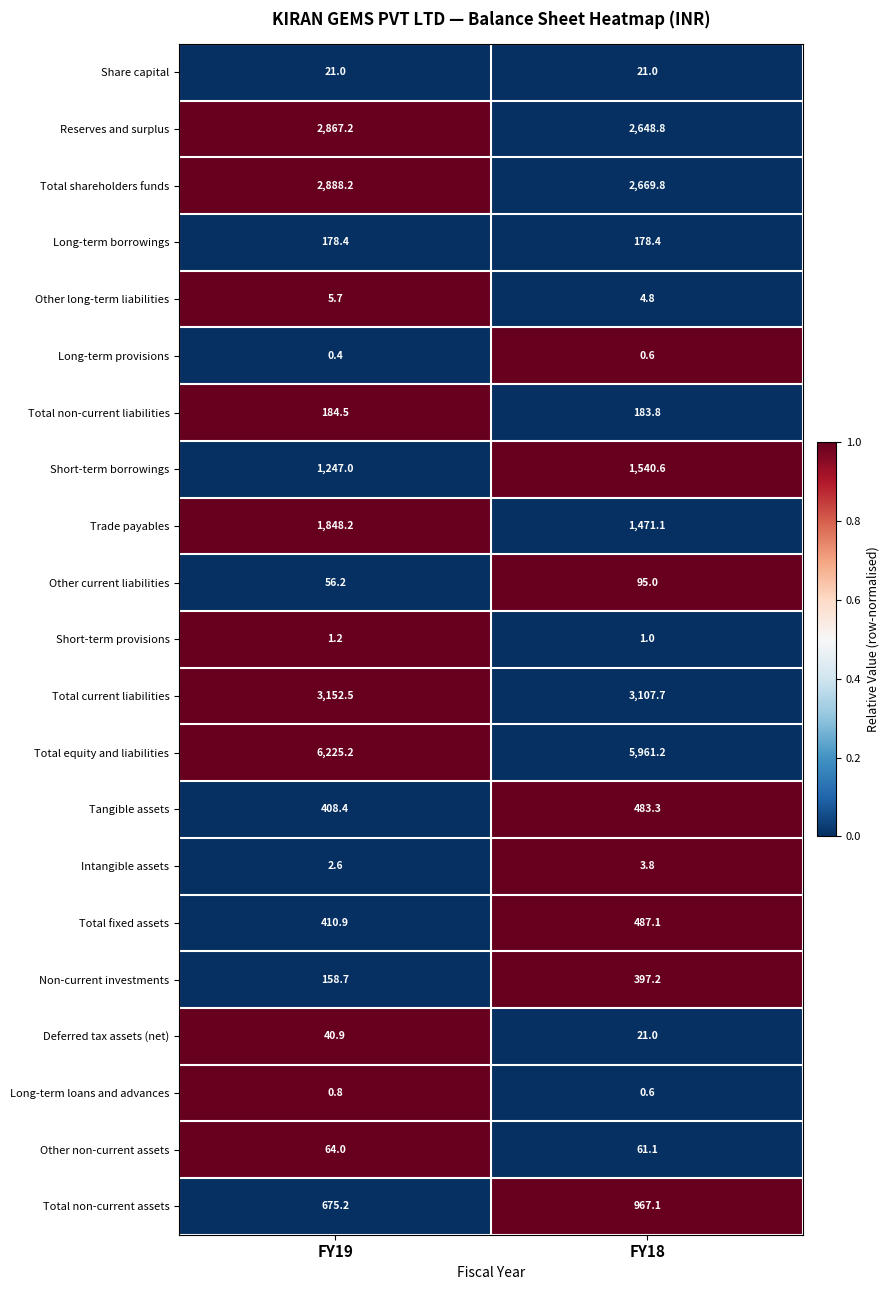

What is the difference between the Short-term borrowings values at FY19 and FY18?

293.6